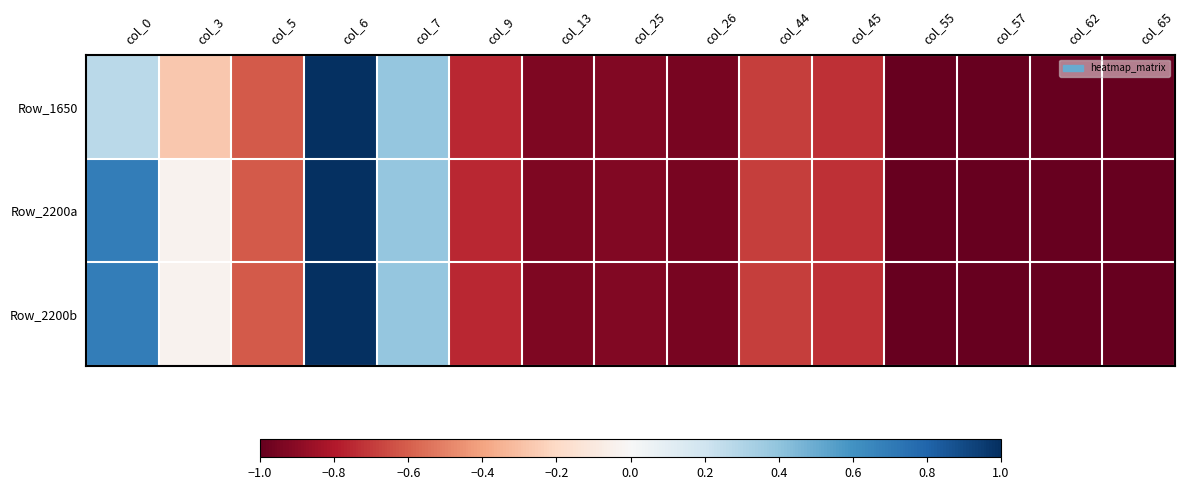

Which category has the highest value across all series?

col_6